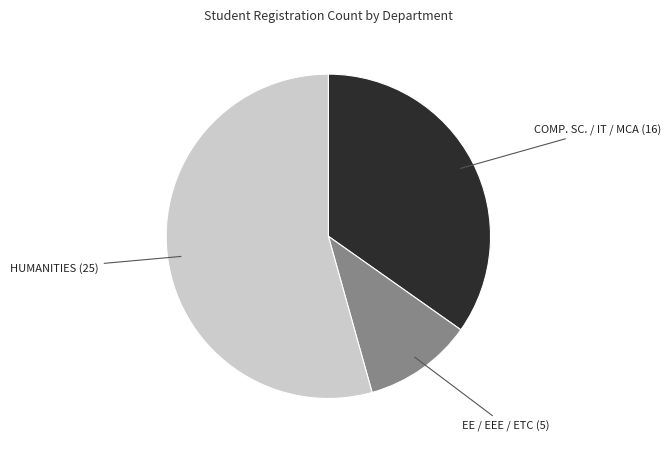

Count the number of slices in the pie.

3